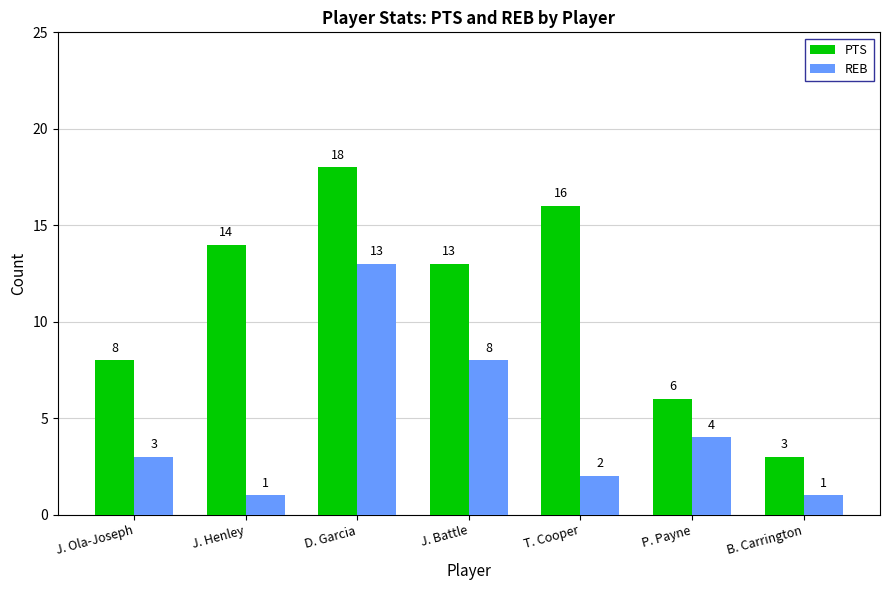

True or false: REB has a value of 6 at D. Garcia.

False